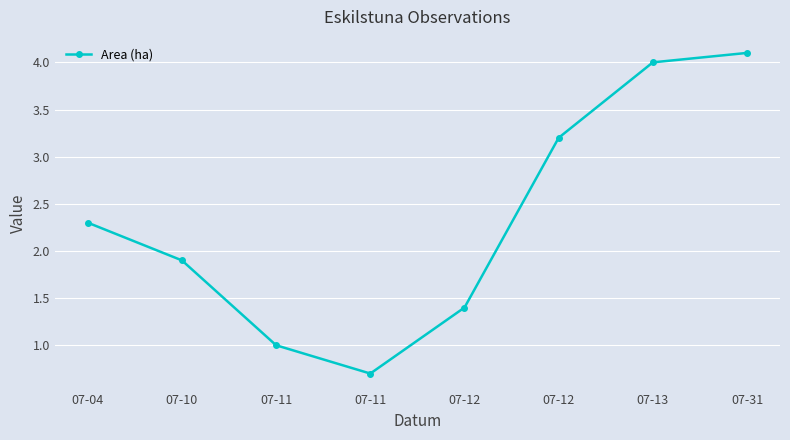

Is it true that the value at 07-13 is 4.0?

True